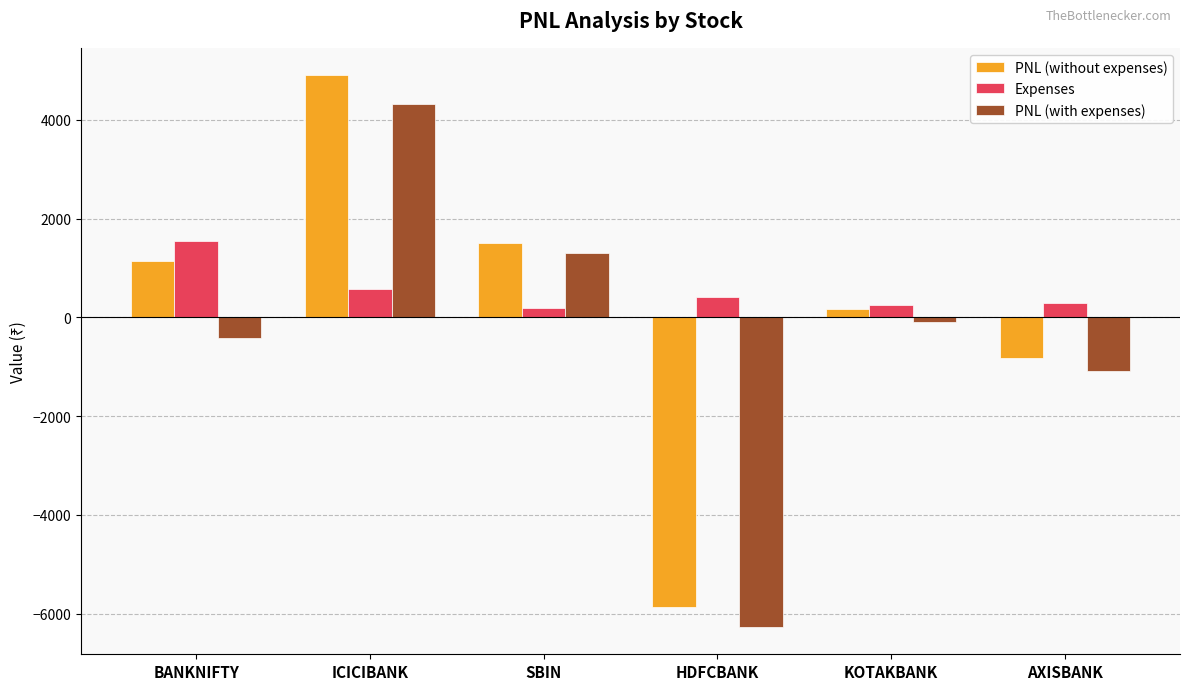

List the series in order of their overall mean, highest first.

Expenses, PNL (without expenses), PNL (with expenses)